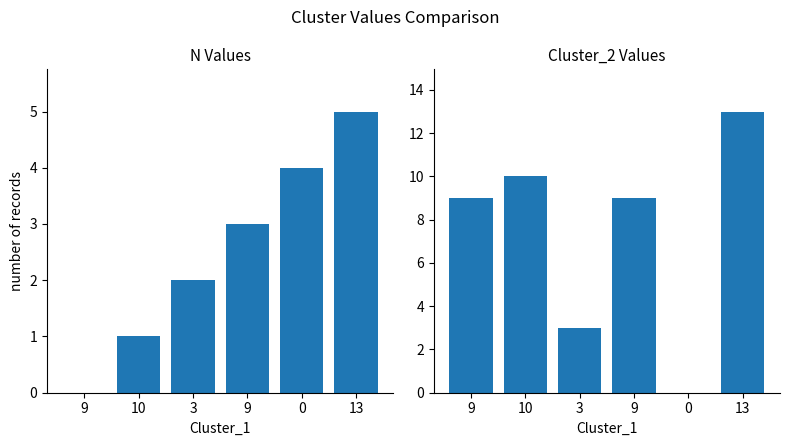

Between 10 and 9, which series saw the biggest shift?

N